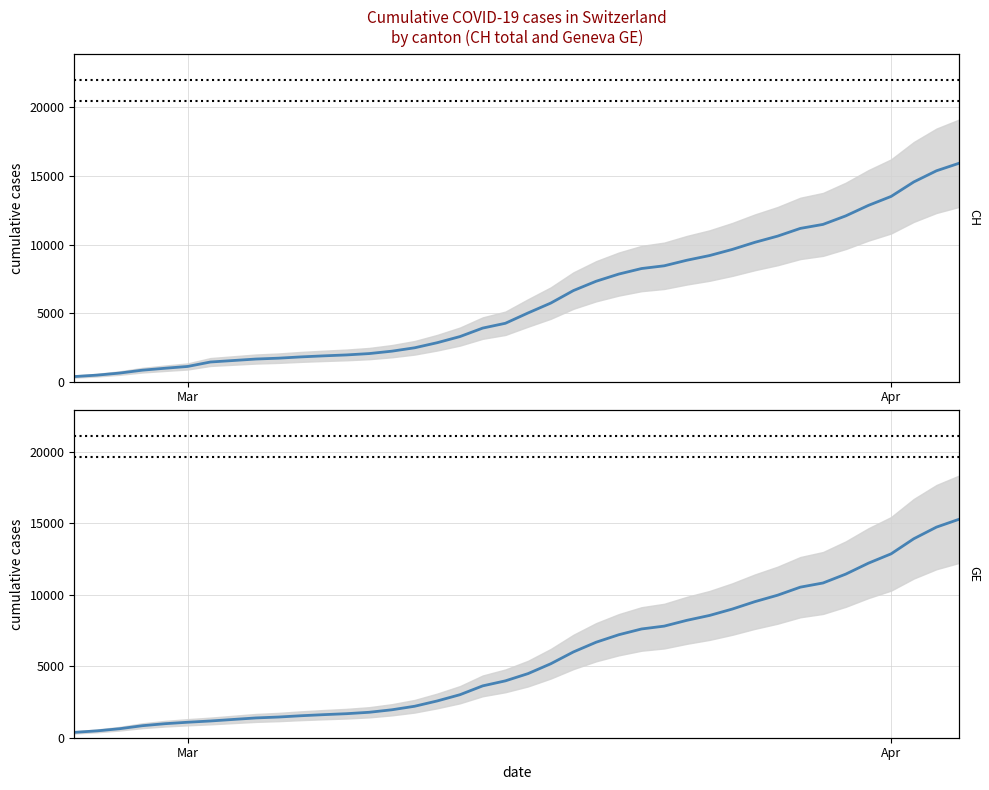

True or false: GE and CH cross at least once.

False